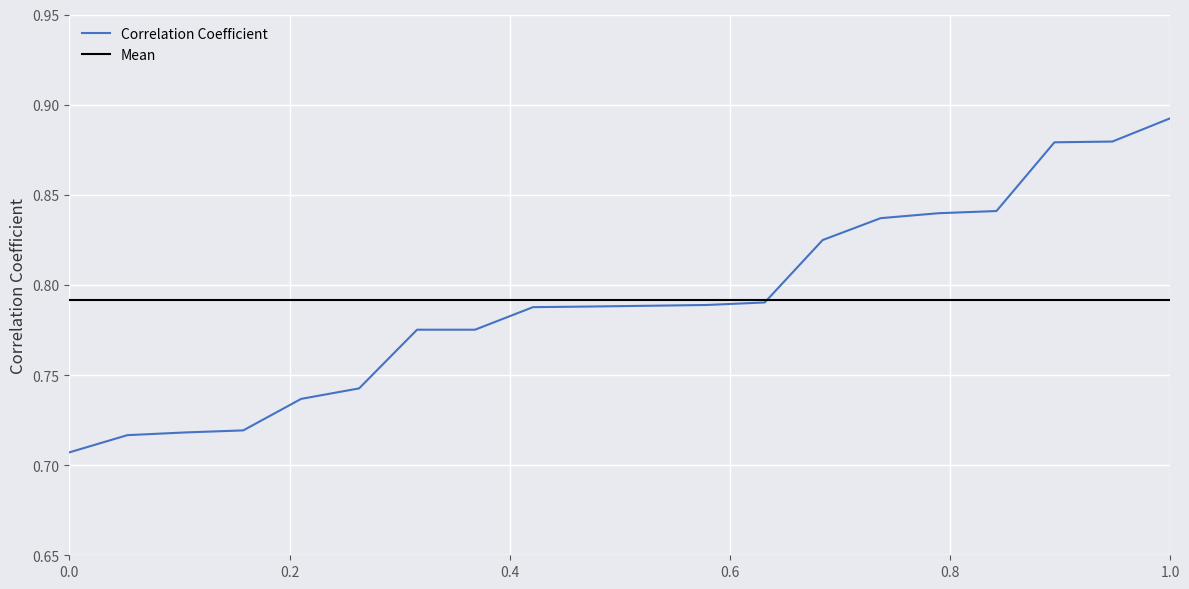

Is it true that Correlation Coefficient equals 1.2 at 0.0?

False